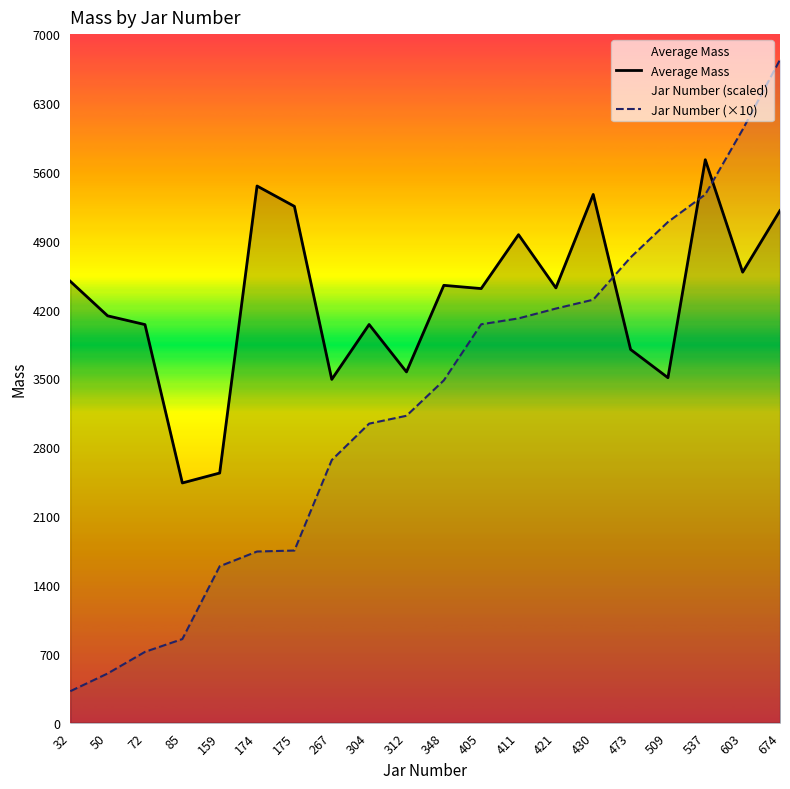

What is the total value across all series at 85?

3287